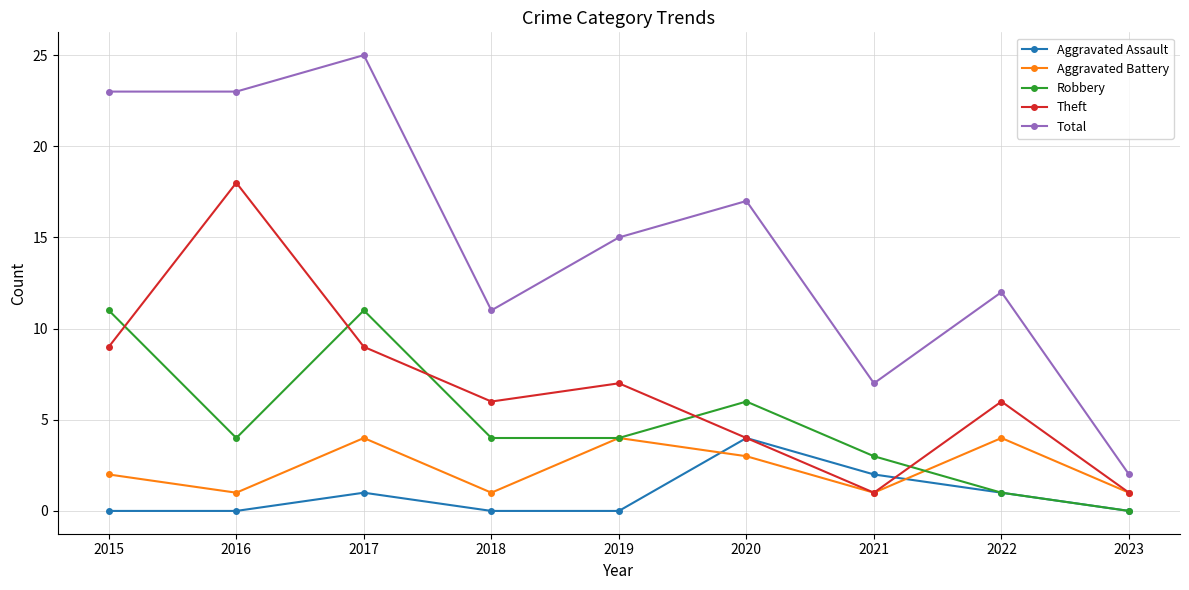

Count the number of categories in the chart.

9